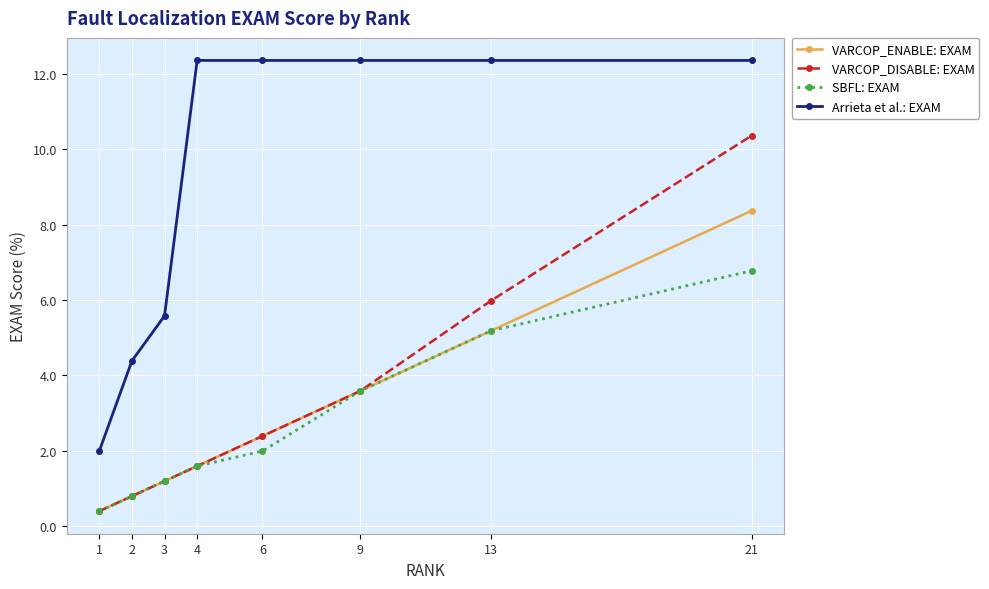

At how many categories does at least one series exceed 4?

7